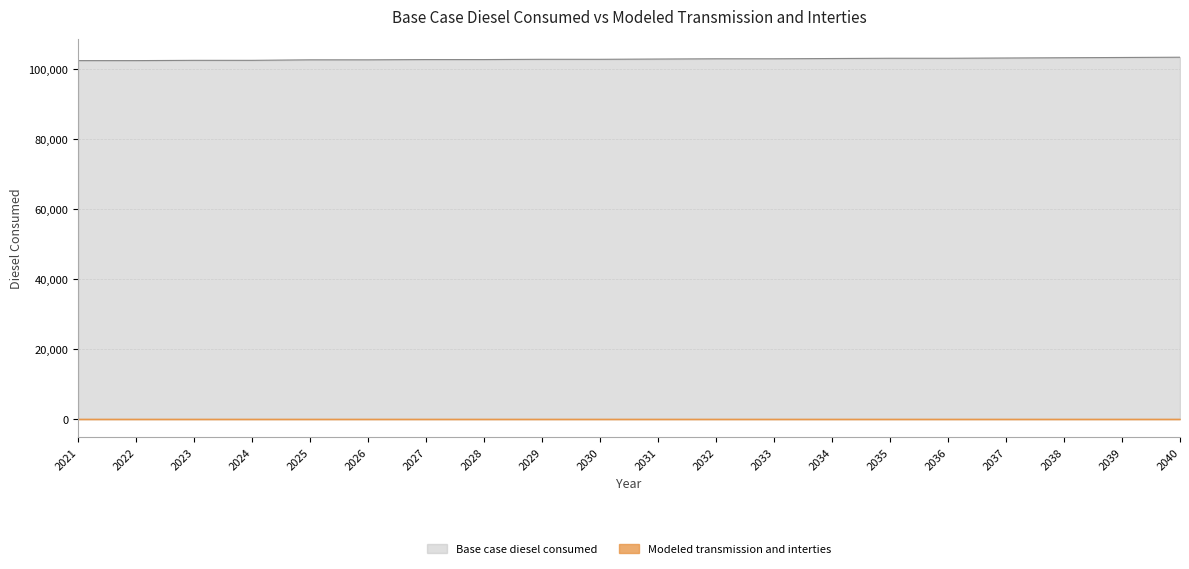

List the labels in order of value, smallest first.

2021, 2022, 2023, 2024, 2025, 2026, 2027, 2028, 2029, 2030, 2031, 2032, 2033, 2034, 2035, 2036, 2037, 2038, 2039, 2040